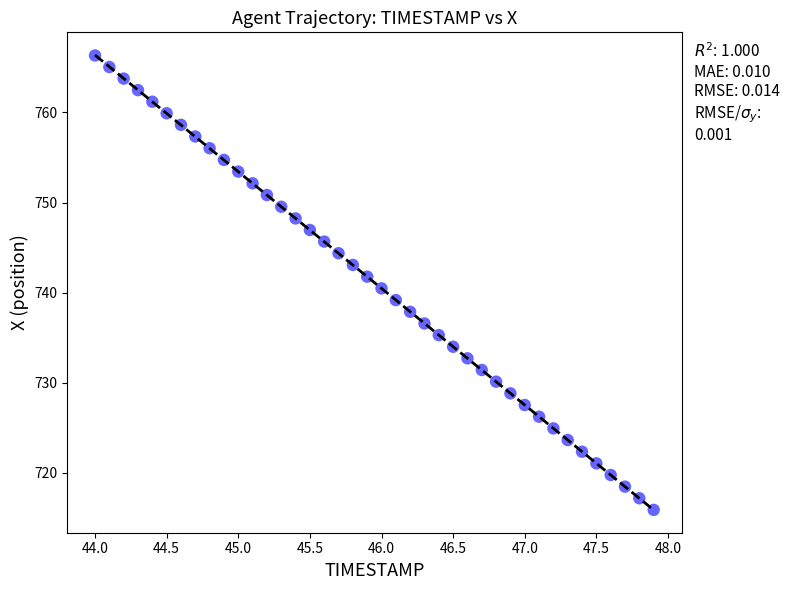

What is the range of X values (max minus min)?

3.9